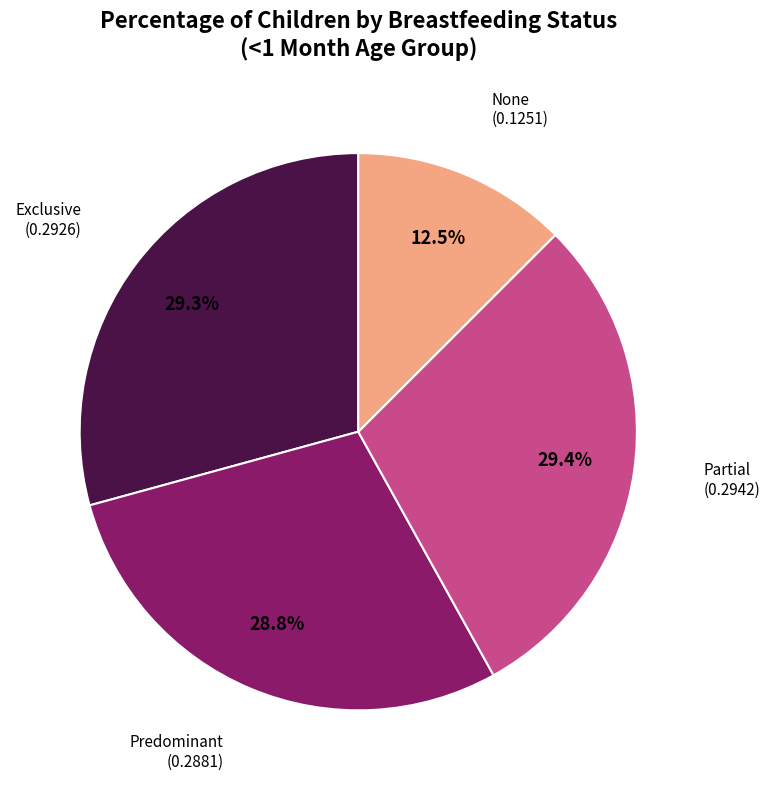

Does any single category account for the majority?

No